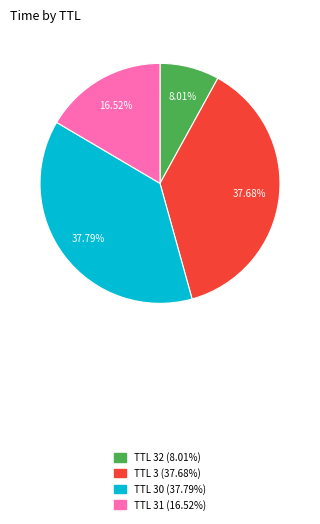

Do TTL 32 (8.01%) and TTL 30 (37.79%) together represent more than half of the pie?

No